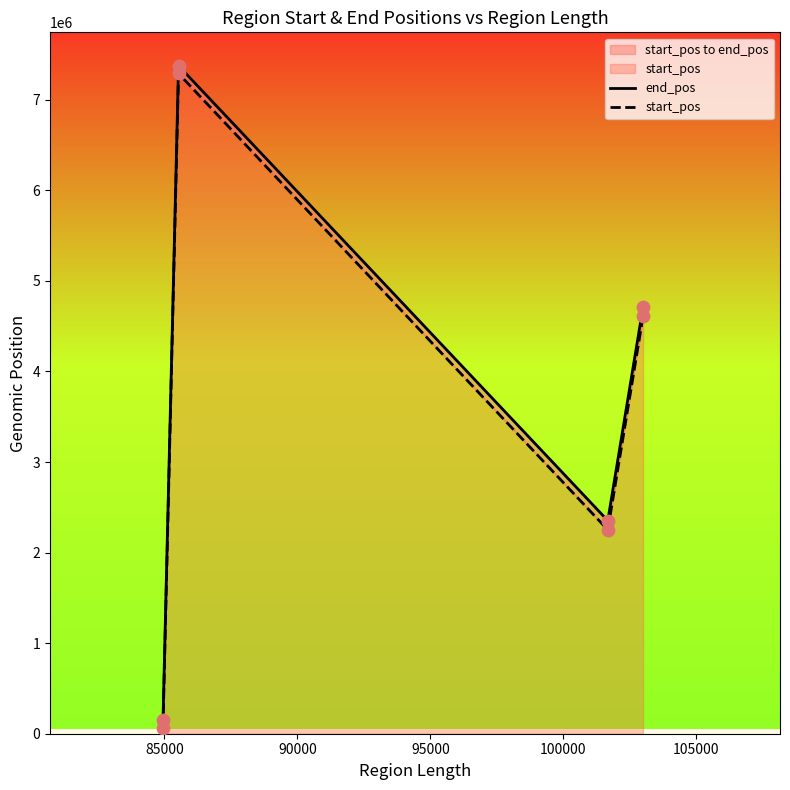

At how many categories does at least one series exceed 6162302?

1